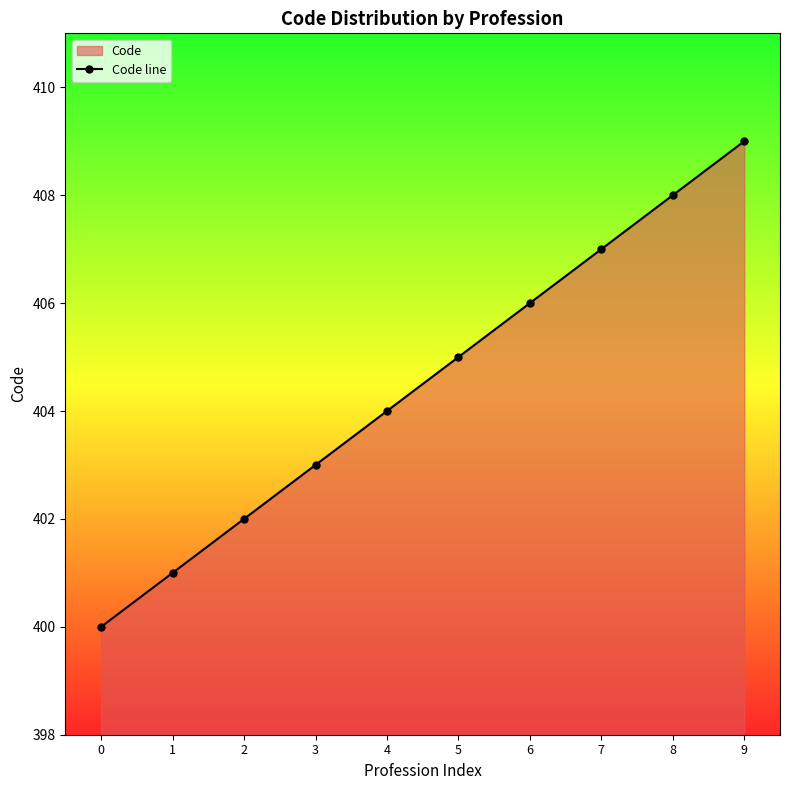

How many lines are shown in the chart?

1